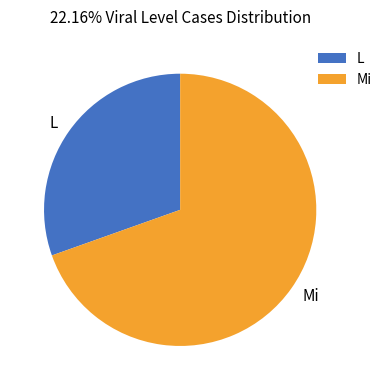

Does Mi represent more than half of the total?

Yes